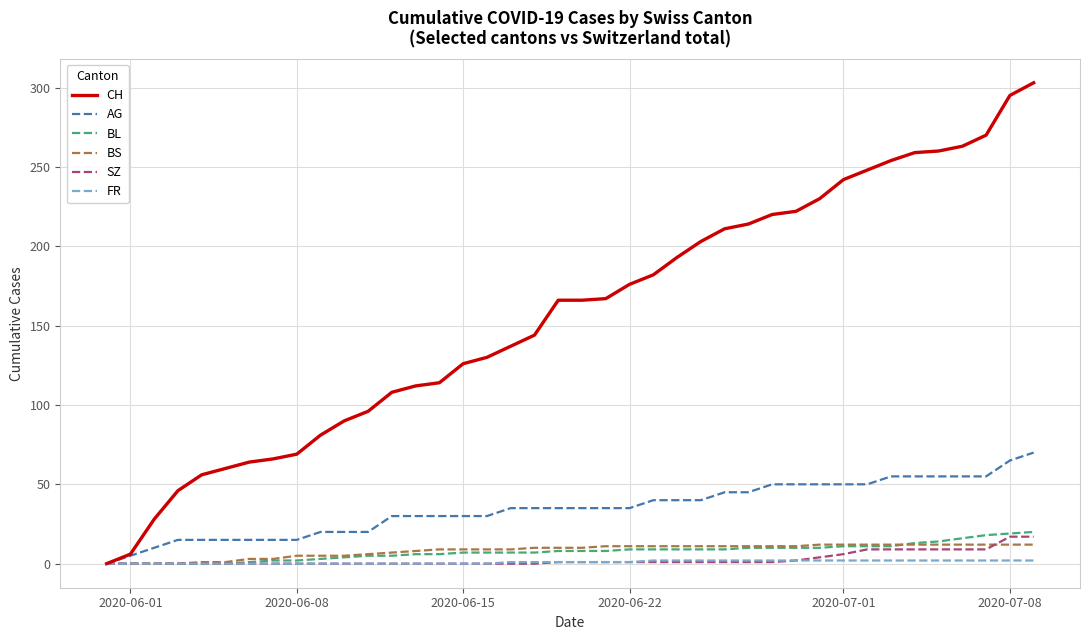

Which series has the largest range (max minus min)?

CH